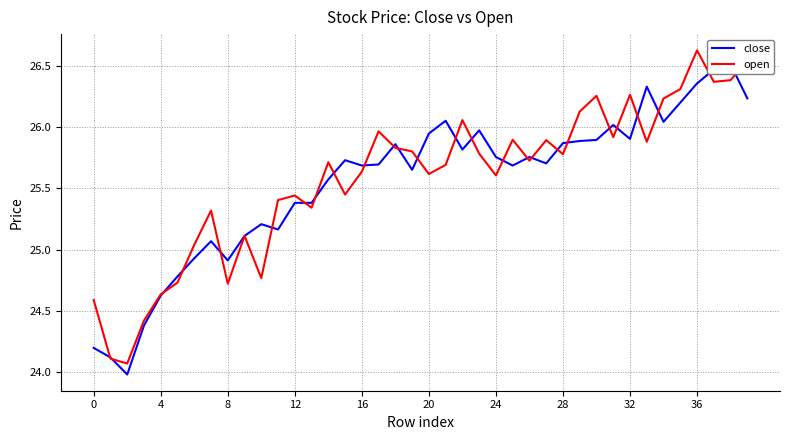

Reading left to right, list all the values displayed in this chart.

close: 24.2	24.1	24.0	24.4	24.6	24.8	24.9	25.1	24.9	25.1	25.2	25.2	25.4	25.4	25.6	25.7	25.7	25.7	25.9	25.7	25.9	26.1	25.8	26.0	25.8	25.7	25.8	25.7	25.9	25.9	25.9	26.0	25.9	26.3	26.0	26.2	26.4	26.5	26.5	26.2
open: 24.6	24.1	24.1	24.4	24.6	24.7	25.0	25.3	24.7	25.1	24.8	25.4	25.4	25.3	25.7	25.4	25.6	26.0	25.8	25.8	25.6	25.7	26.1	25.8	25.6	25.9	25.7	25.9	25.8	26.1	26.3	25.9	26.3	25.9	26.2	26.3	26.6	26.4	26.4	26.5